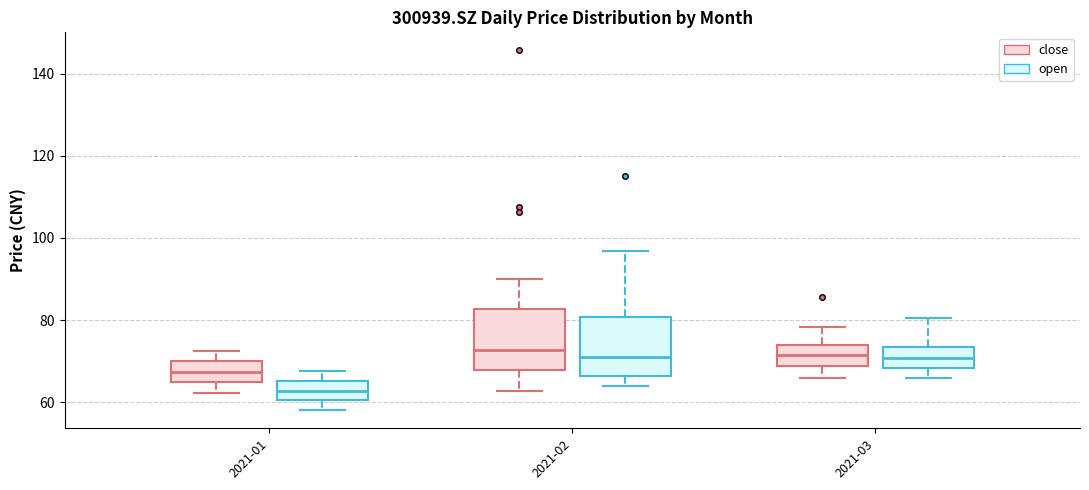

Reading left to right, read every box against the y-axis: the position of its median line, the range the box covers, and the ends of its whiskers. The values are not printed on the chart, so give them approximately, as read against the axis.

2021-01 (close): median 68, box 64 to 70, whiskers 62 to 72
2021-01 (open): median 62, box 60 to 66, whiskers 58 to 68
2021-02 (close): median 72, box 68 to 82, whiskers 62 to 90
2021-02 (open): median 72, box 66 to 80, whiskers 64 to 96
2021-03 (close): median 72, box 68 to 74, whiskers 66 to 78
2021-03 (open): median 70, box 68 to 74, whiskers 66 to 80